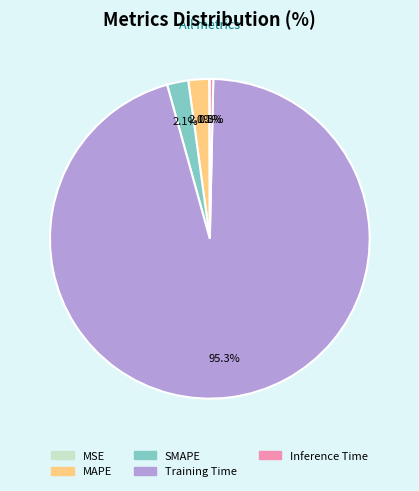

How much of the chart is everything except MAPE?

97.9%